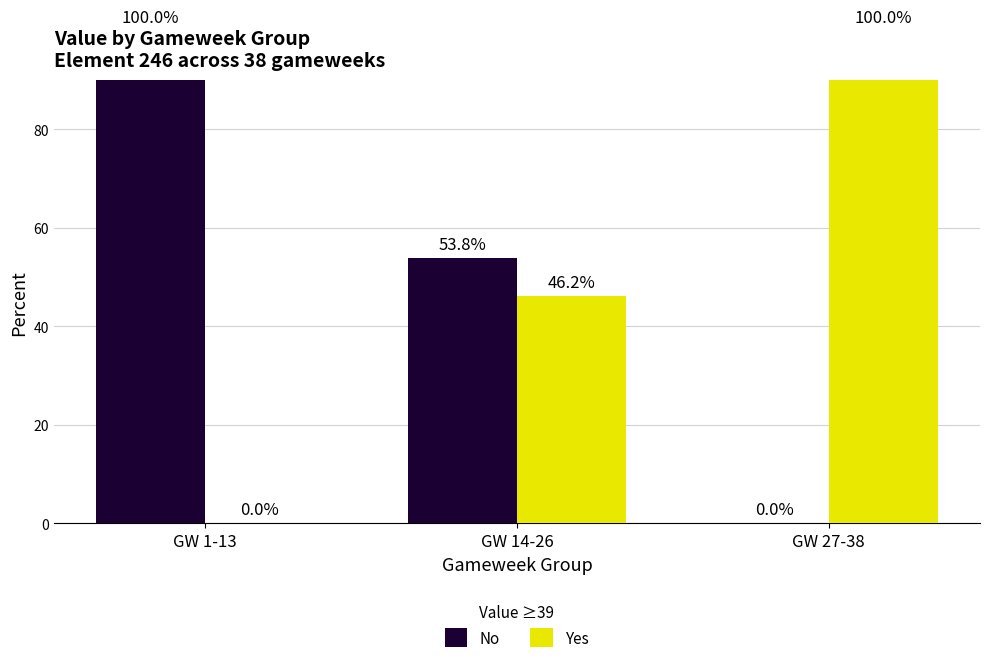

What is the total value across all series at GW 1-13?

100.0